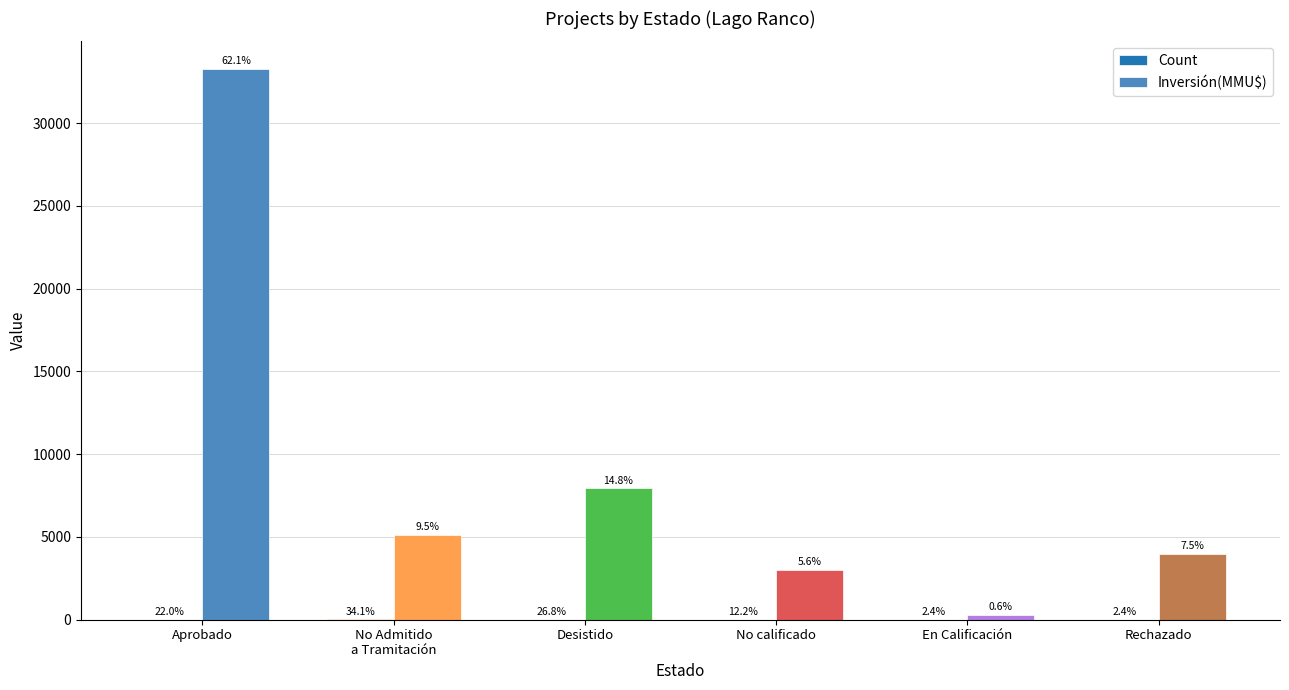

Reading left to right, extract all data points from this chart.

Count: Aprobado=9	No Admitido
a Tramitación=14	Desistido=11	No calificado=5	En Calificación=1	Rechazado=1
Inversión(MMU$): Aprobado=33279	No Admitido
a Tramitación=5109	Desistido=7931	No calificado=3000	En Calificación=300	Rechazado=4000